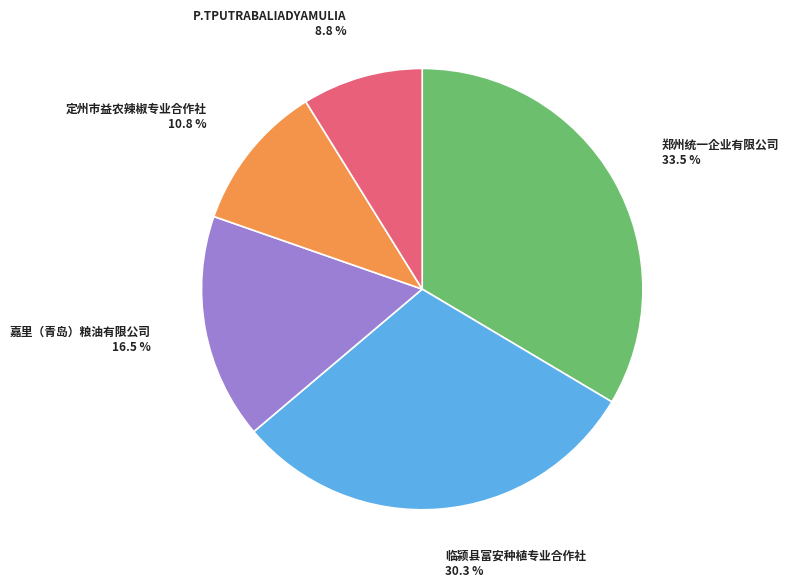

To the nearest percent, what is the average slice percentage?

20%